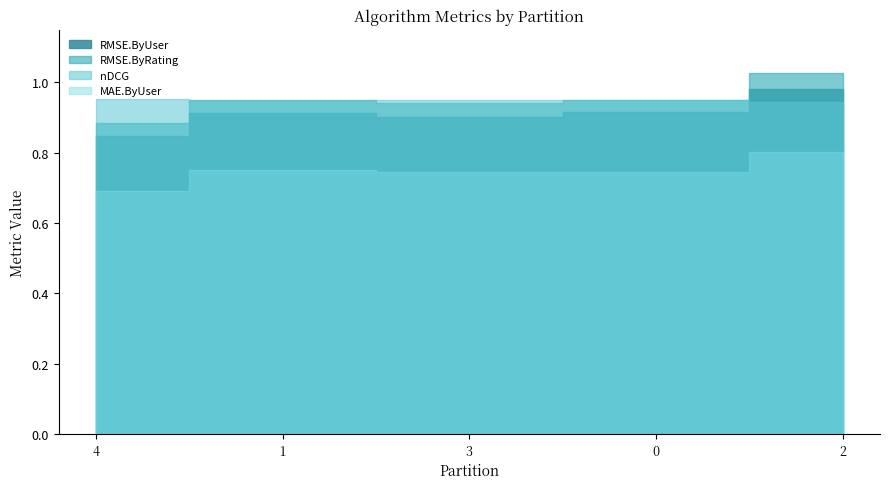

At which category is the sum across all series the highest?

2